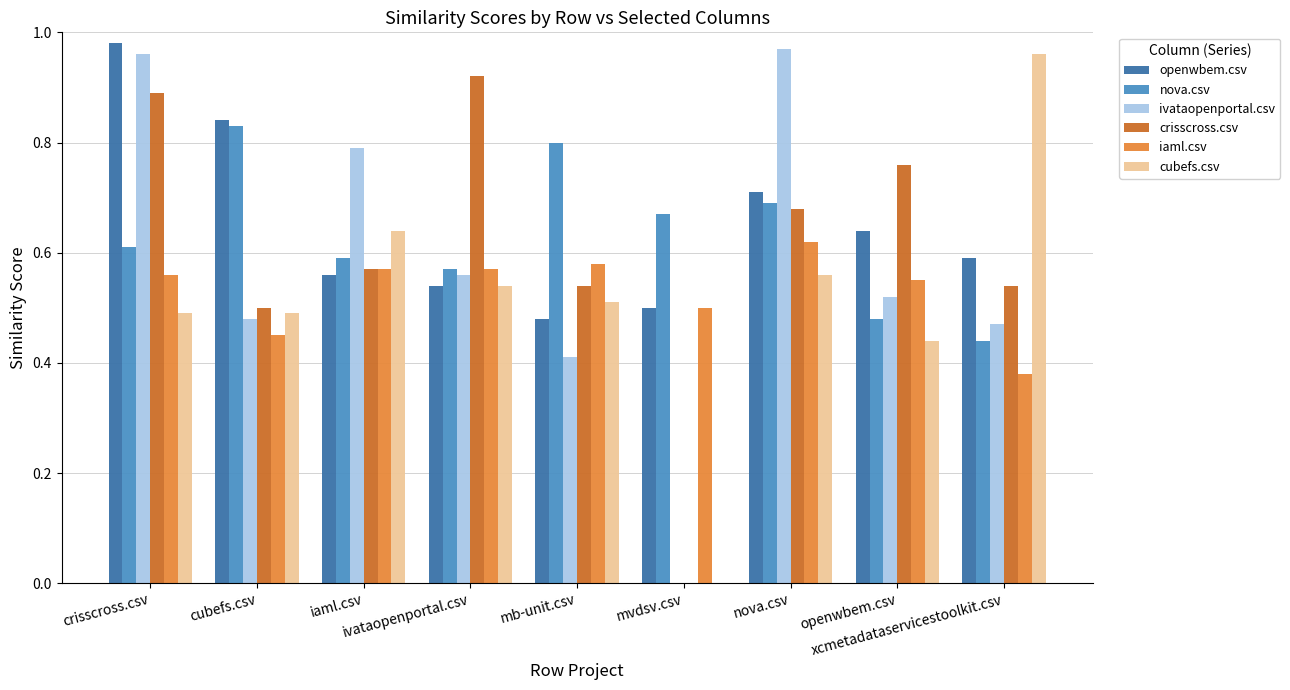

At which label is cubefs.csv closest to 0?

mvdsv.csv